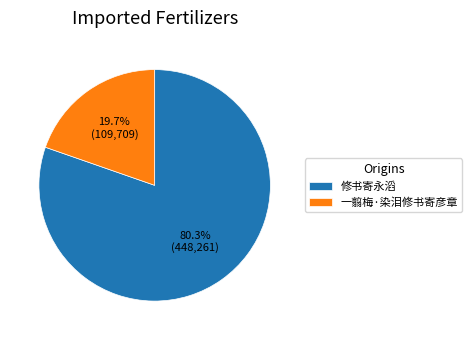

Rank the categories by value from highest to lowest.

修书寄永滔, 一翦梅·染泪修书寄彦章